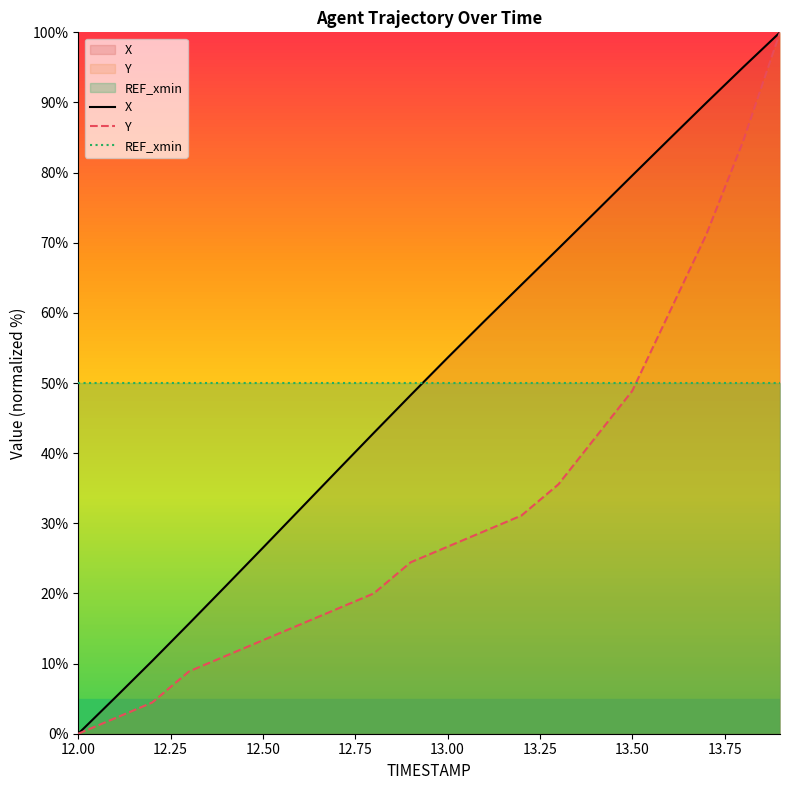

Reading right to left, transcribe all the data shown in this chart.

X: 100.0	95.0	89.9	84.8	79.6	74.4	69.2	64.0	58.8	53.6	48.3	42.9	37.4	32.0	26.5	21.1	15.7	10.4	5.2	0.0
Y: 100.0	84.4	71.1	60.0	48.9	42.2	35.6	31.1	28.9	26.7	24.4	20.0	17.8	15.6	13.3	11.1	8.9	4.4	2.2	0.0
REF_xmin: 50.0	50.0	50.0	50.0	50.0	50.0	50.0	50.0	50.0	50.0	50.0	50.0	50.0	50.0	50.0	50.0	50.0	50.0	50.0	50.0